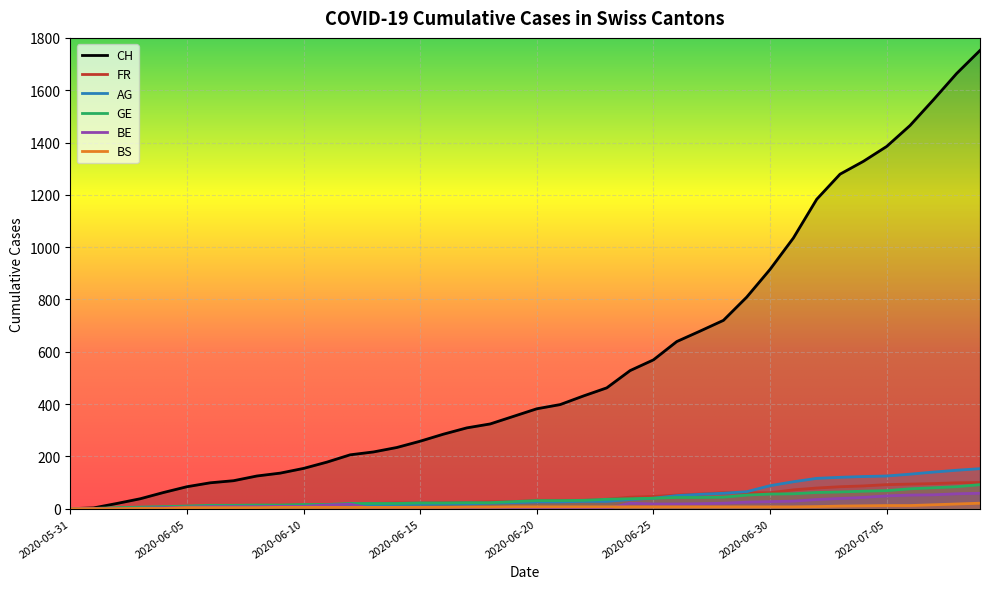

What is the total value across all series at 2020-06-28?

912